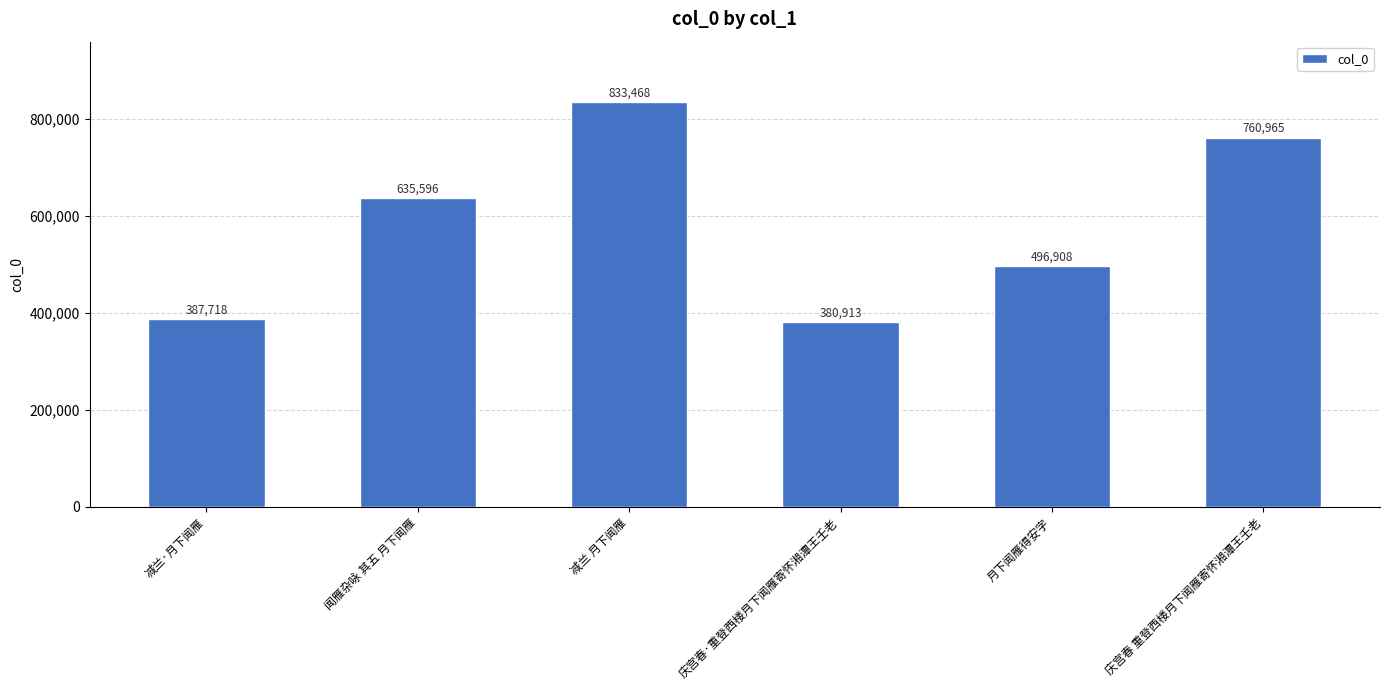

Which label corresponds to the smallest value in the chart?

庆宫春·重登西楼月下闻雁寄怀湘潭王壬老